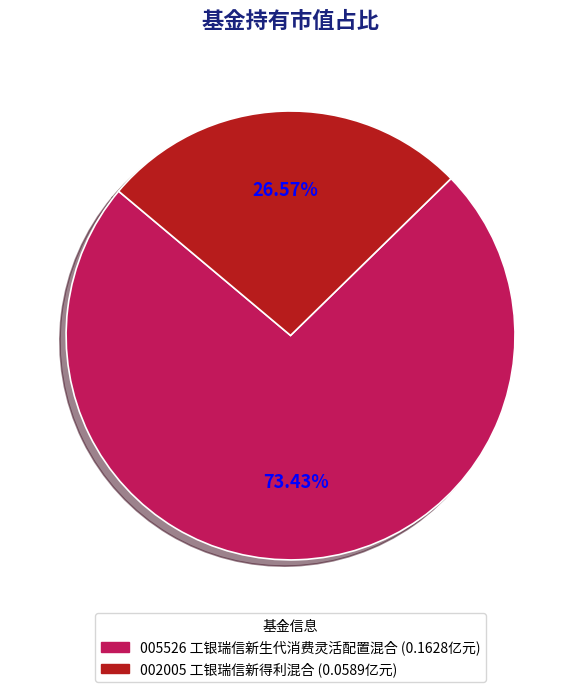

Is there a majority slice in this chart?

Yes